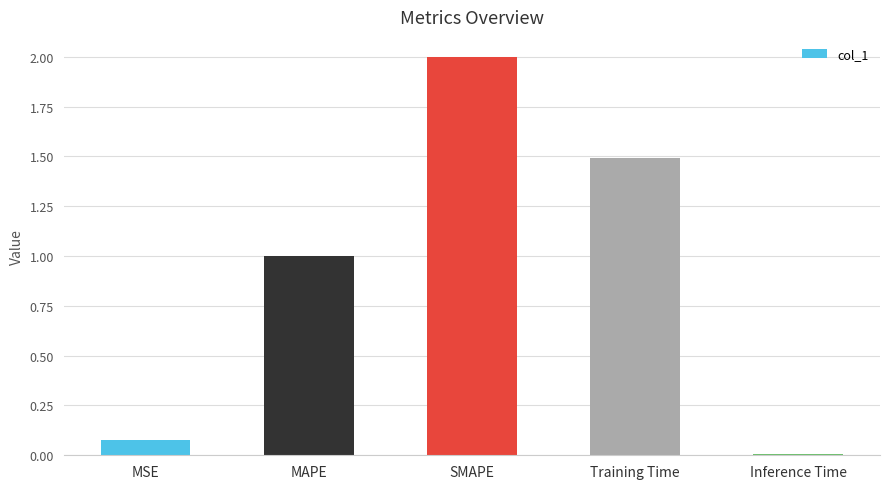

Count the number of categories in the chart.

5